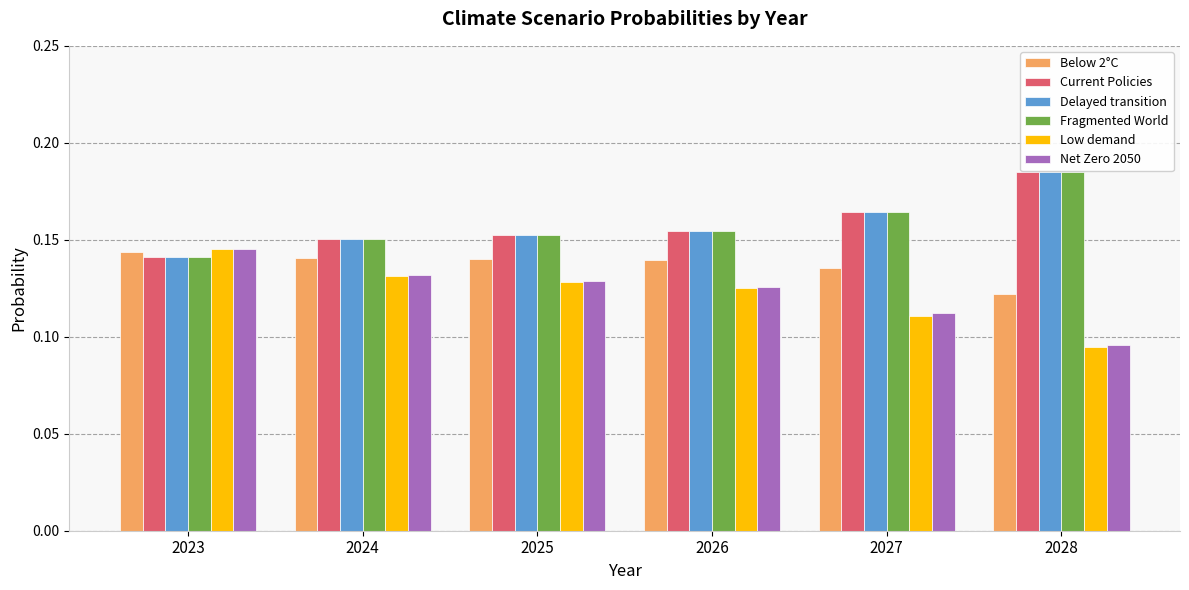

What is the total value across all series at 2025?

0.9